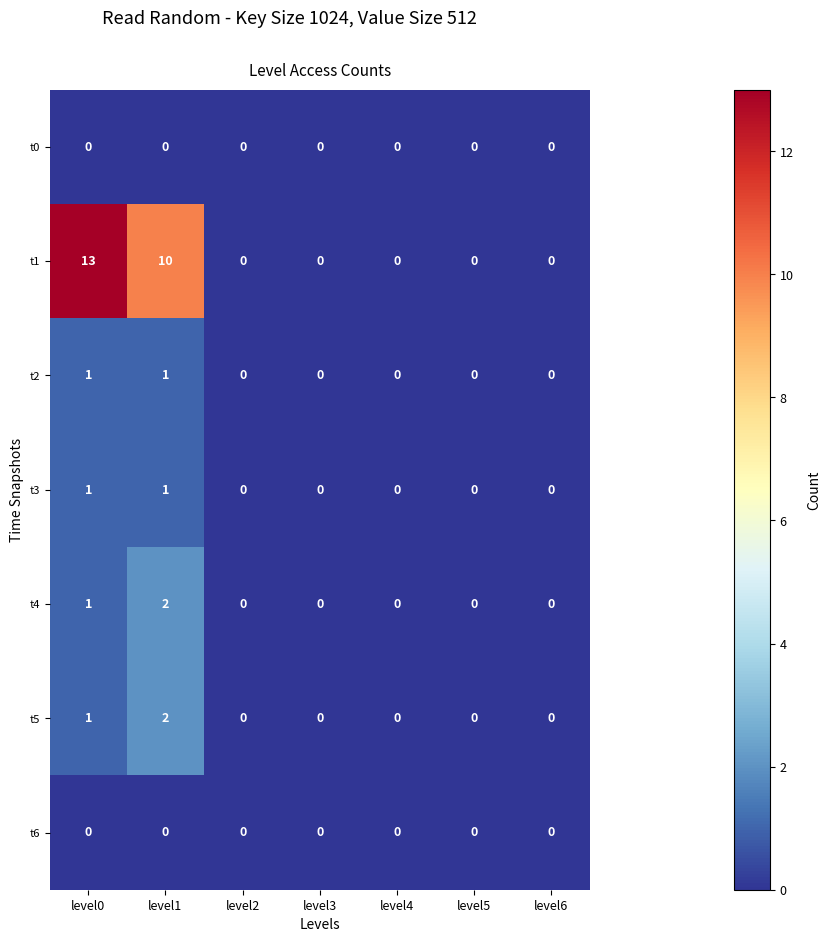

The t3 series shows 1 at level0. True or false?

True